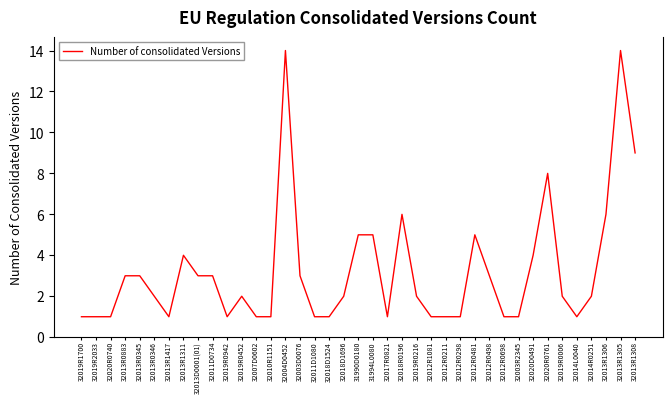

What is the ratio of the value at 31994L0080 to the value at 32013D0001(01)?

1.7